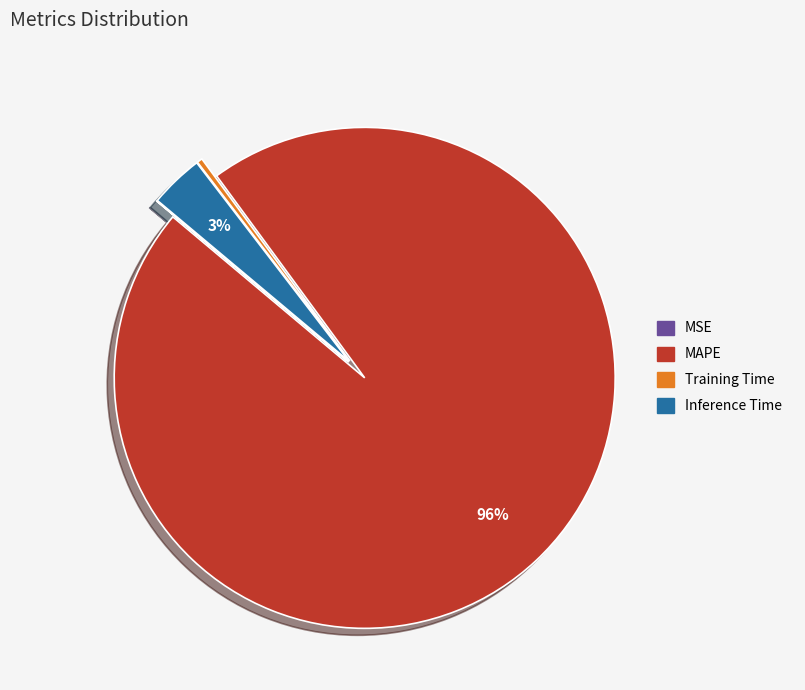

Which slice is the largest?

MAPE